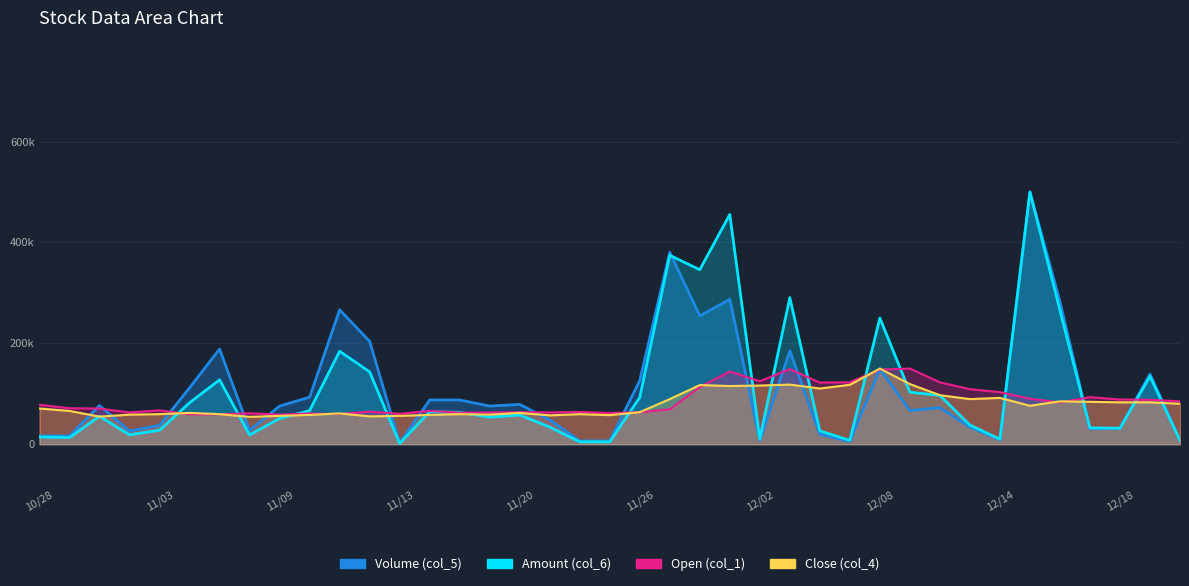

True or false: Volume (col_5) has more than 2 points higher than both neighbors.

True